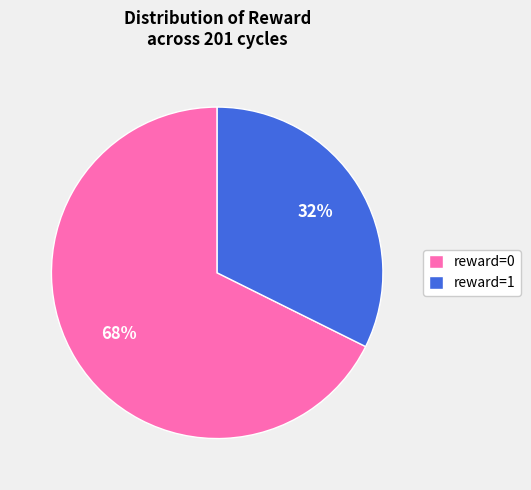

How many segments does this pie chart have?

2